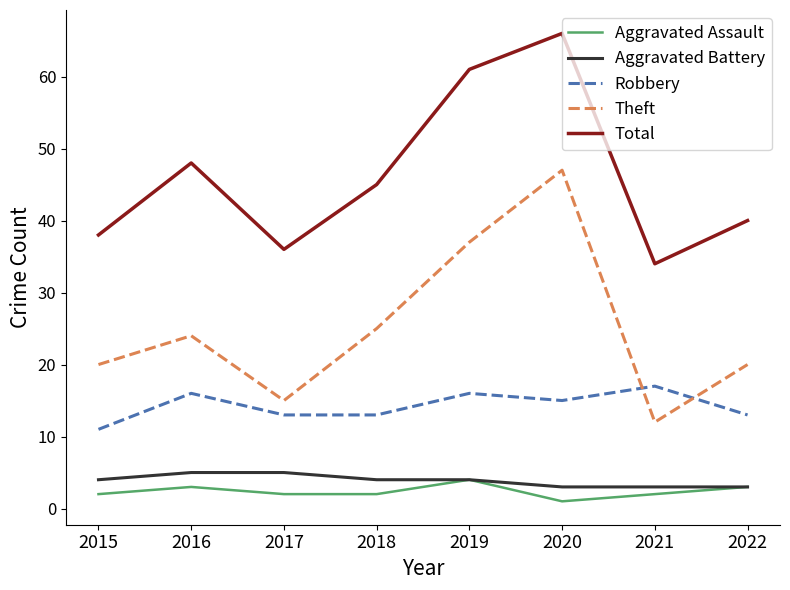

Which series has the largest range (max minus min)?

Theft